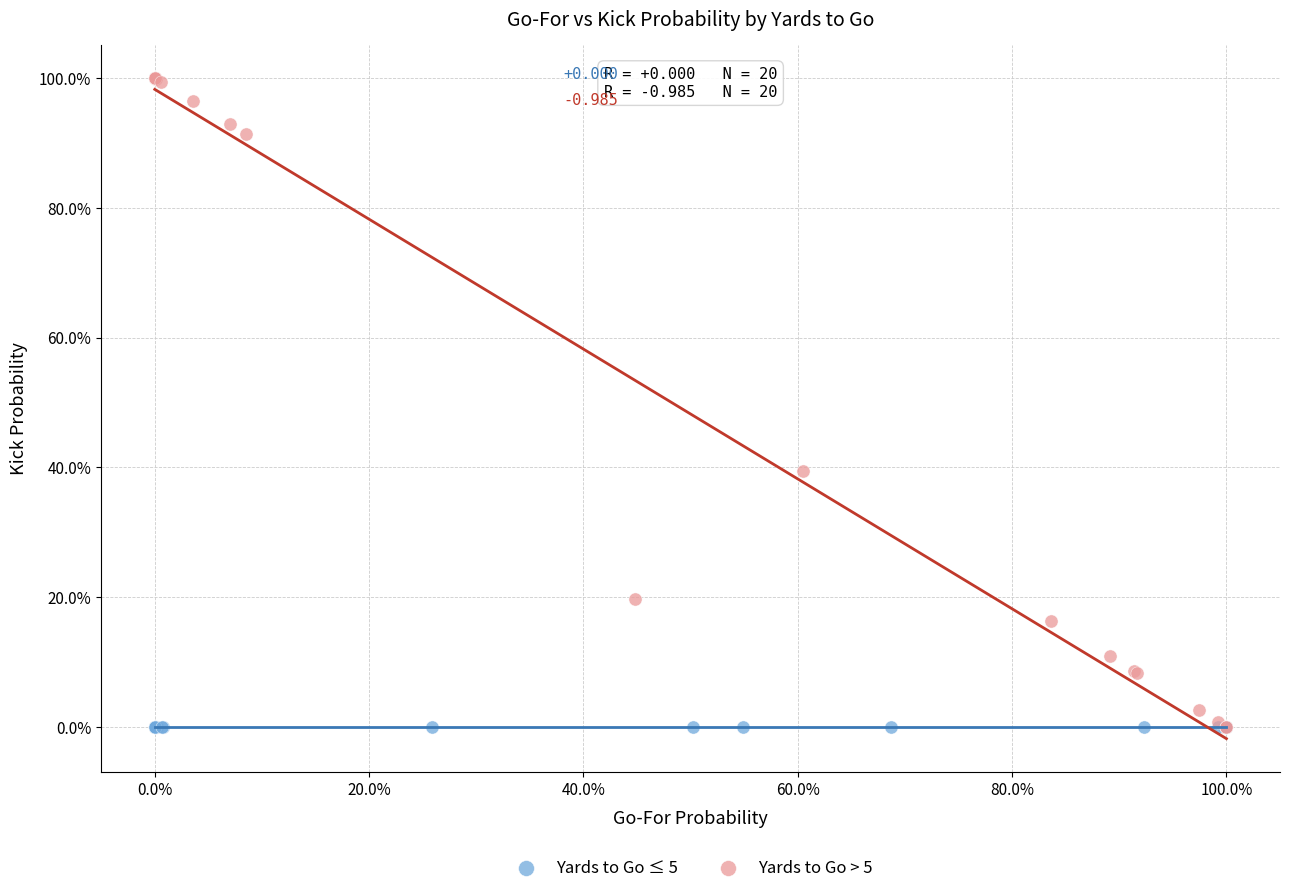

What are all the series names shown in the legend?

Yards to Go ≤ 5, Yards to Go > 5